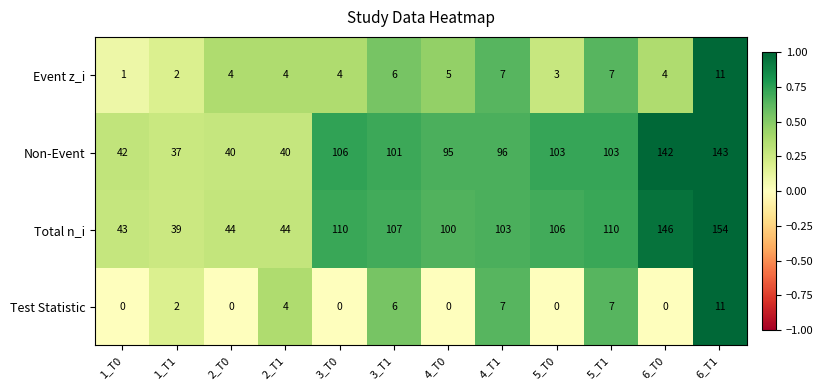

At which category is the sum across all series the highest?

6_T1